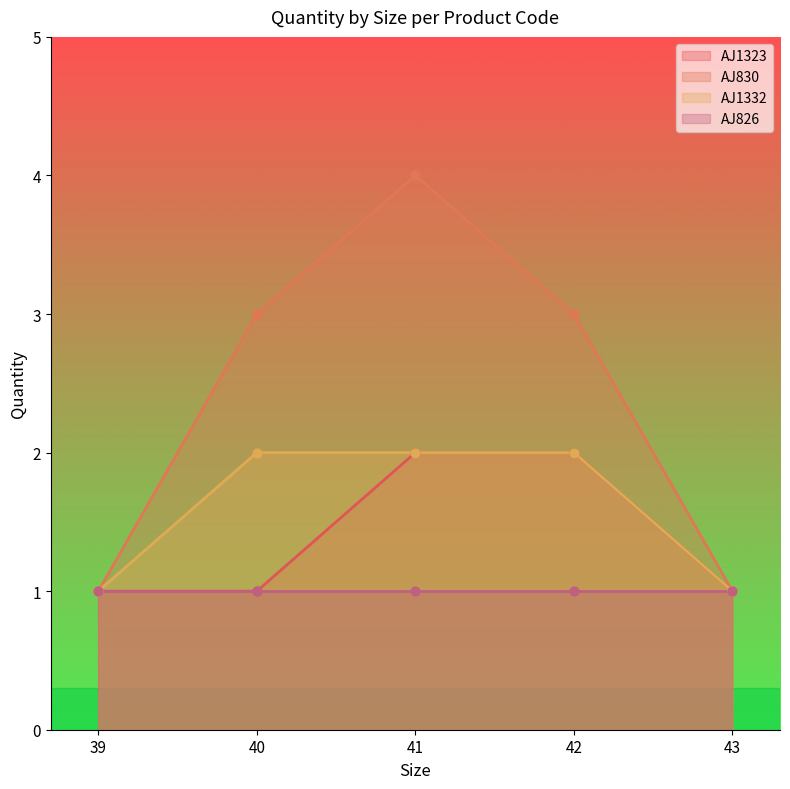

What is the maximum value for AJ1332?

2.0